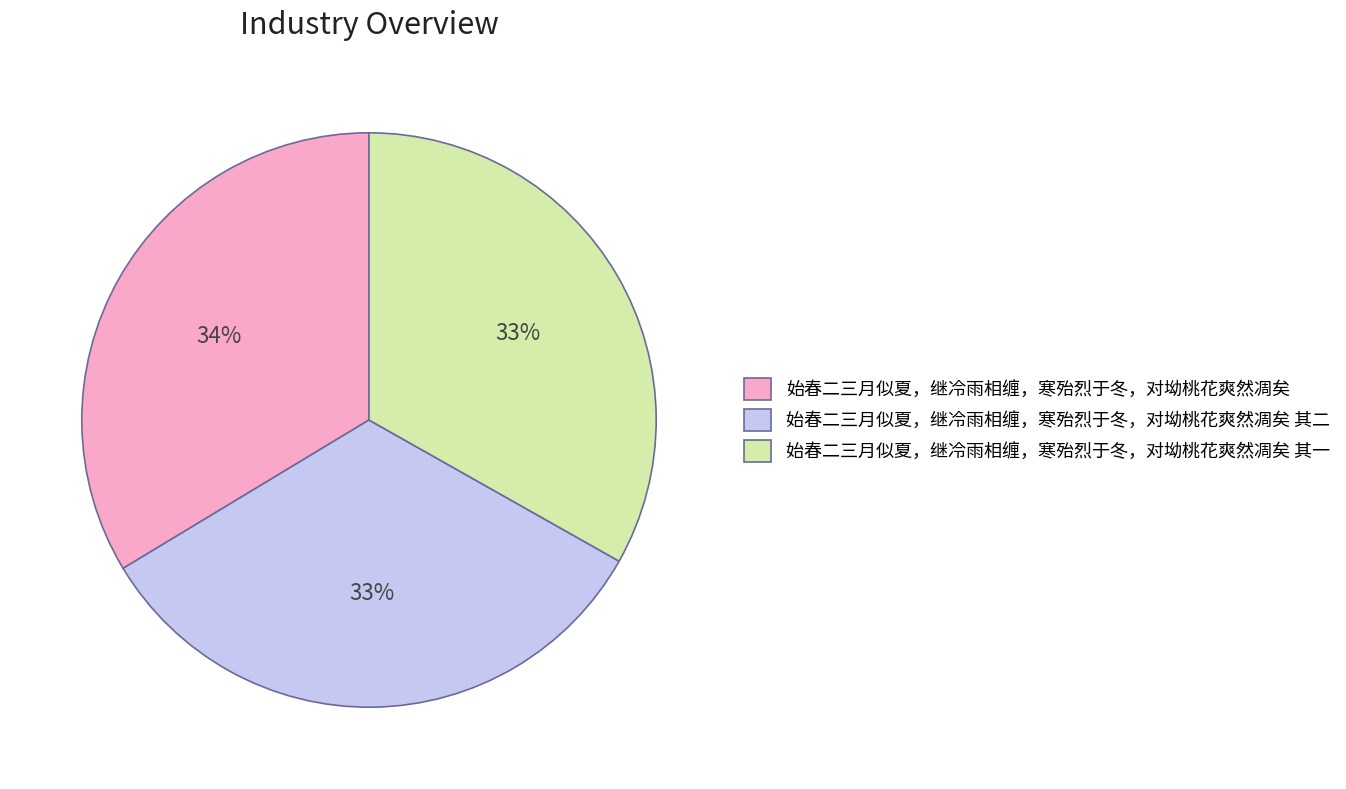

Does 始春二三月似夏，继冷雨相缠，寒殆烈于冬，对坳桃花爽然凋矣 其一 represent more than half of the total?

No